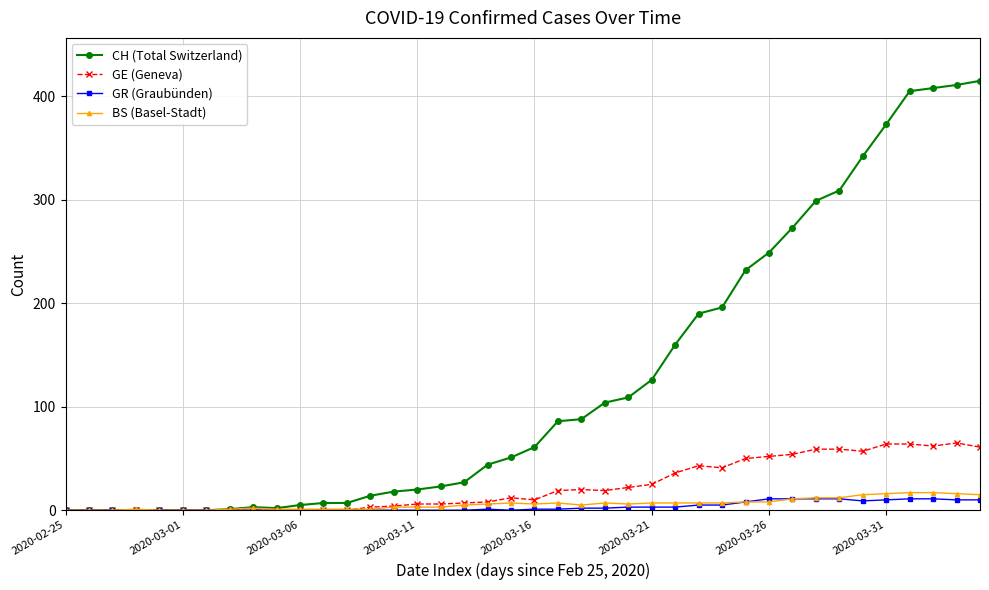

True or false: CH (Total Switzerland) has more than 0 interior local peaks.

True